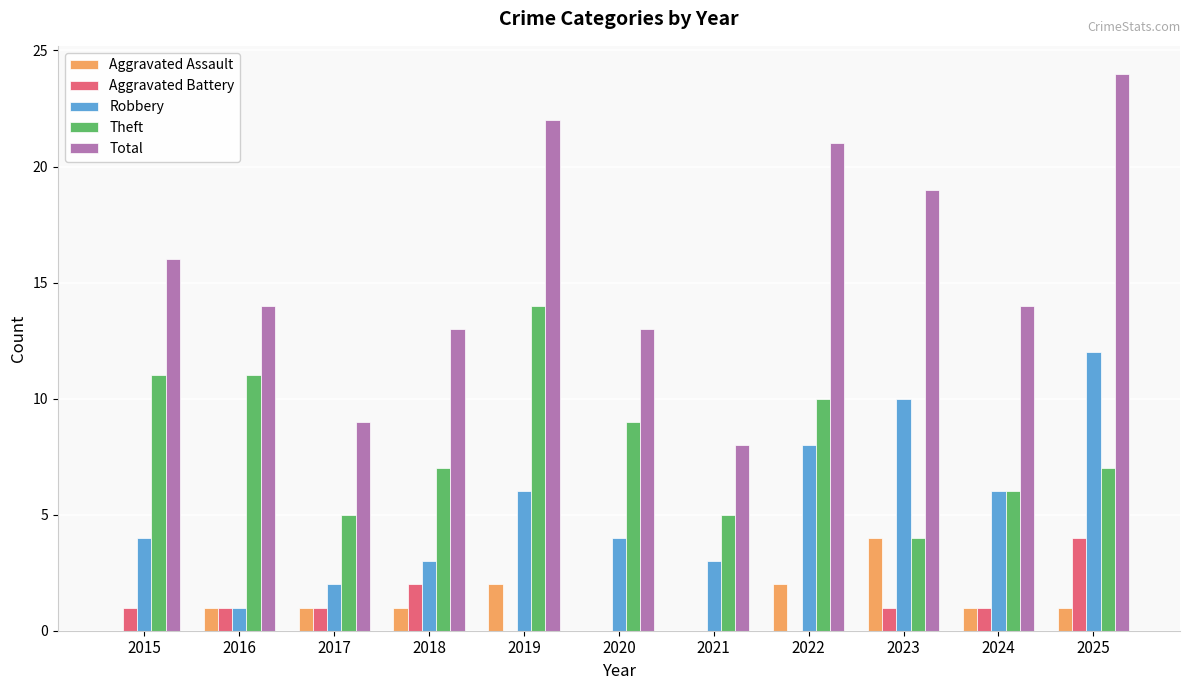

At which label does Aggravated Assault reach its peak?

2023